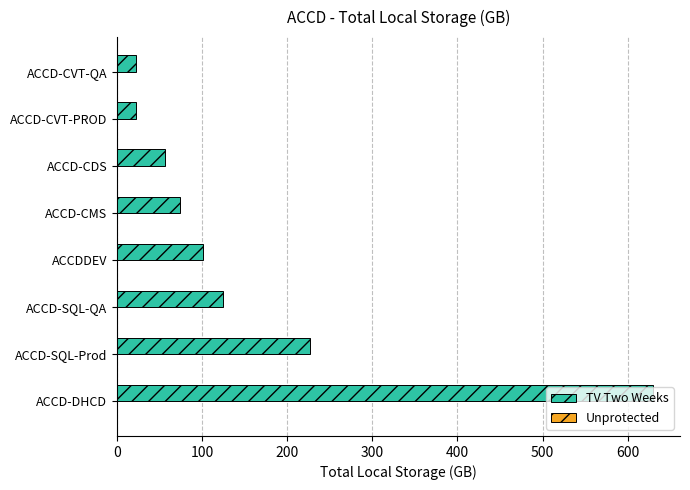

How many series are shown in this chart?

1